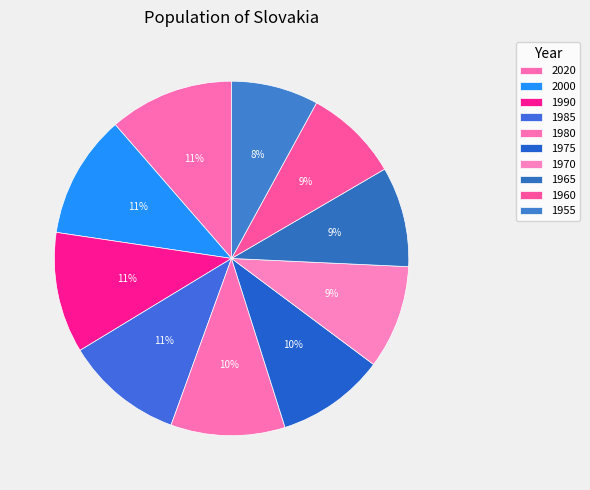

To the nearest percent, what is the average slice percentage?

10%